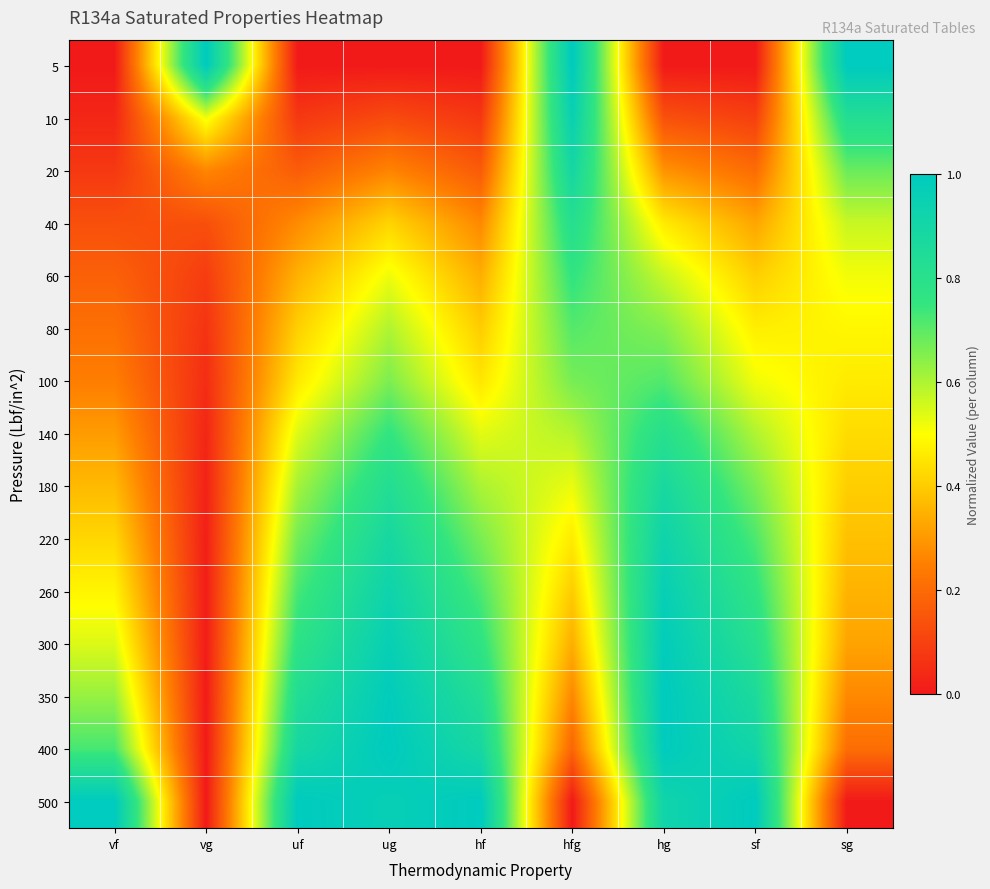

Reading left to right, extract all data points from this chart.

5: vf=0.0	vg=1.0	uf=0.0	ug=0.0	hf=0.0	hfg=1.0	hg=0.0	sf=0.0	sg=1.0
10: vf=0.0	vg=0.5	uf=0.1	ug=0.1	hf=0.1	hfg=1.0	hg=0.1	sf=0.1	sg=0.8
20: vf=0.1	vg=0.3	uf=0.2	ug=0.3	hf=0.2	hfg=0.9	hg=0.3	sf=0.2	sg=0.7
40: vf=0.1	vg=0.1	uf=0.3	ug=0.4	hf=0.3	hfg=0.8	hg=0.5	sf=0.3	sg=0.6
60: vf=0.2	vg=0.1	uf=0.3	ug=0.5	hf=0.3	hfg=0.8	hg=0.6	sf=0.4	sg=0.5
80: vf=0.2	vg=0.1	uf=0.4	ug=0.6	hf=0.4	hfg=0.7	hg=0.6	sf=0.5	sg=0.5
100: vf=0.2	vg=0.0	uf=0.5	ug=0.7	hf=0.5	hfg=0.7	hg=0.7	sf=0.5	sg=0.5
140: vf=0.3	vg=0.0	uf=0.5	ug=0.8	hf=0.5	hfg=0.6	hg=0.8	sf=0.6	sg=0.4
180: vf=0.4	vg=0.0	uf=0.6	ug=0.8	hf=0.6	hfg=0.5	hg=0.9	sf=0.7	sg=0.4
220: vf=0.4	vg=0.0	uf=0.7	ug=0.9	hf=0.7	hfg=0.5	hg=0.9	sf=0.7	sg=0.4
260: vf=0.5	vg=0.0	uf=0.7	ug=0.9	hf=0.7	hfg=0.4	hg=1.0	sf=0.8	sg=0.4
300: vf=0.5	vg=0.0	uf=0.8	ug=1.0	hf=0.8	hfg=0.3	hg=1.0	sf=0.8	sg=0.3
350: vf=0.6	vg=0.0	uf=0.8	ug=1.0	hf=0.8	hfg=0.3	hg=1.0	sf=0.9	sg=0.3
400: vf=0.7	vg=0.0	uf=0.9	ug=1.0	hf=0.9	hfg=0.2	hg=1.0	sf=0.9	sg=0.2
500: vf=1.0	vg=0.0	uf=1.0	ug=1.0	hf=1.0	hfg=0.0	hg=0.9	sf=1.0	sg=0.0